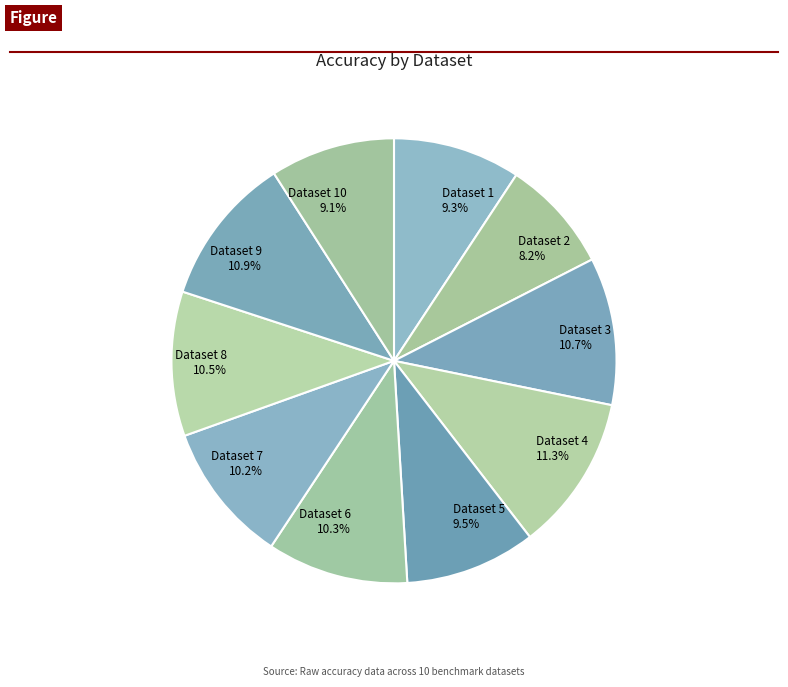

Is it true that Dataset 2 is 1% of the pie?

False